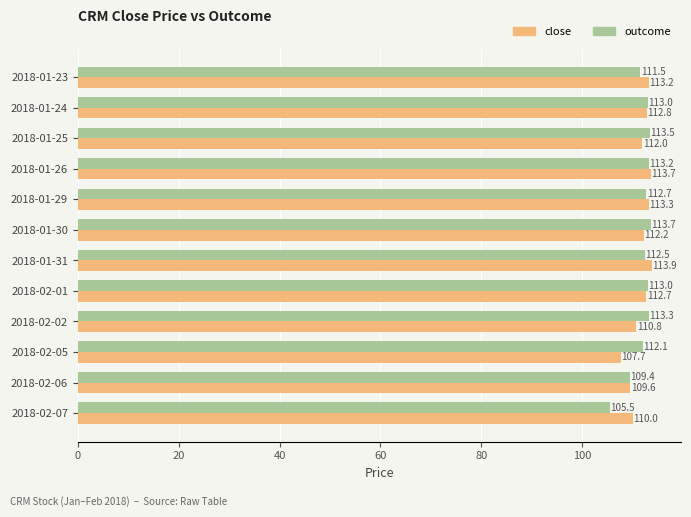

Is it true that outcome equals 172.7 at 2018-01-31?

False